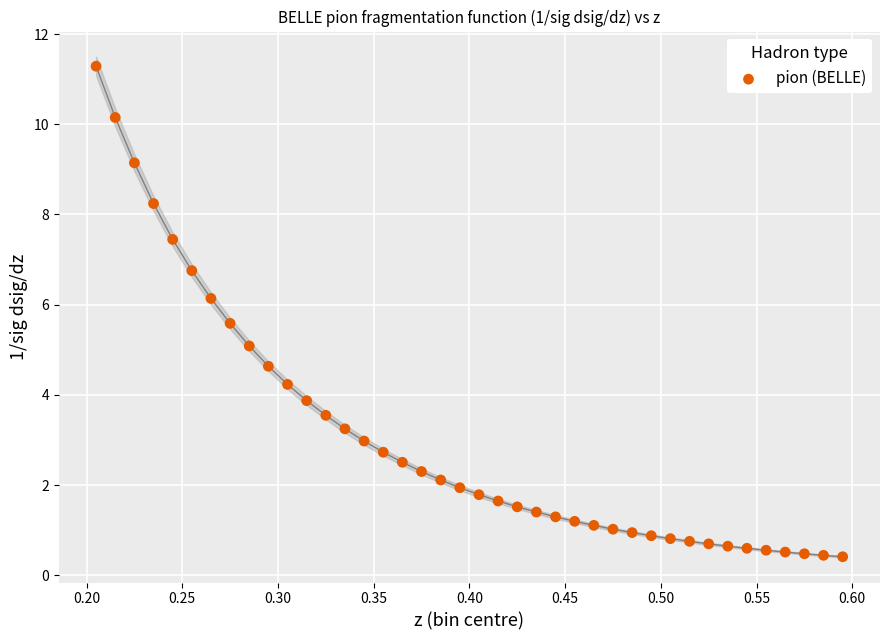

What is the range of Y values (max minus min)?

10.9